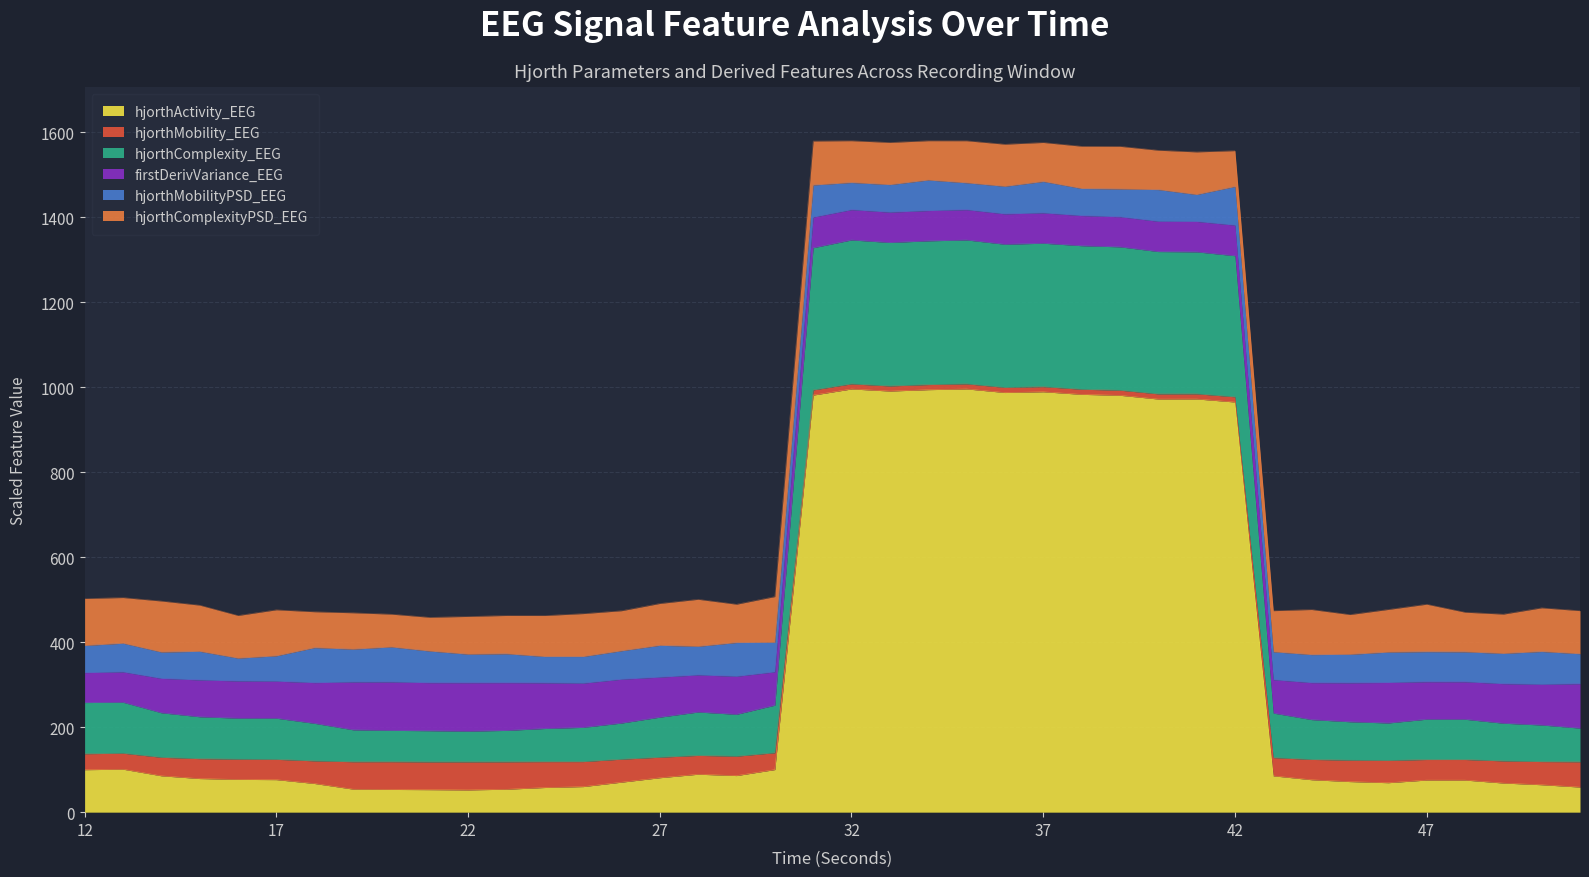

What is the smallest value displayed?

1.1